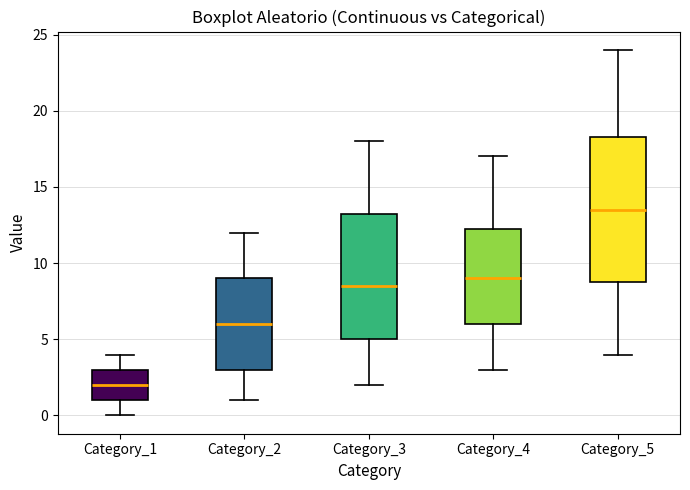

Which box is the tallest, from its lower edge to its upper edge?

Category_5